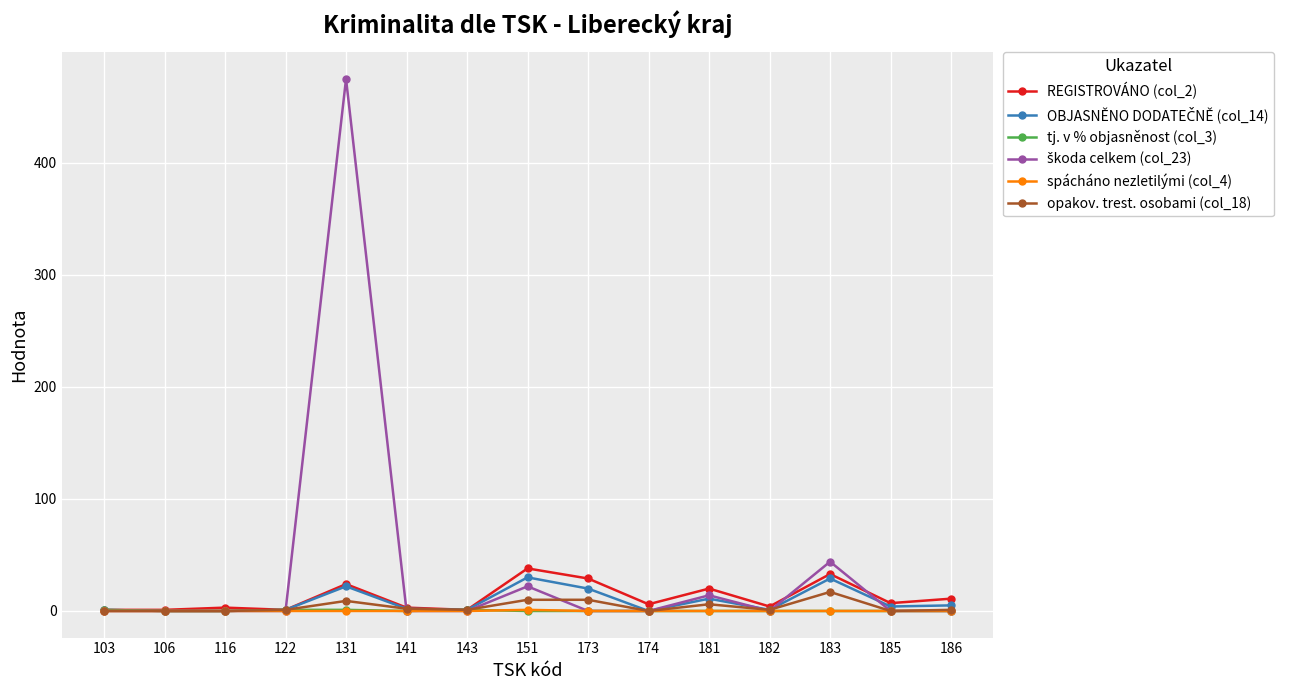

The value of spácháno nezletilými (col_4) at 186 is 0. True or false?

True